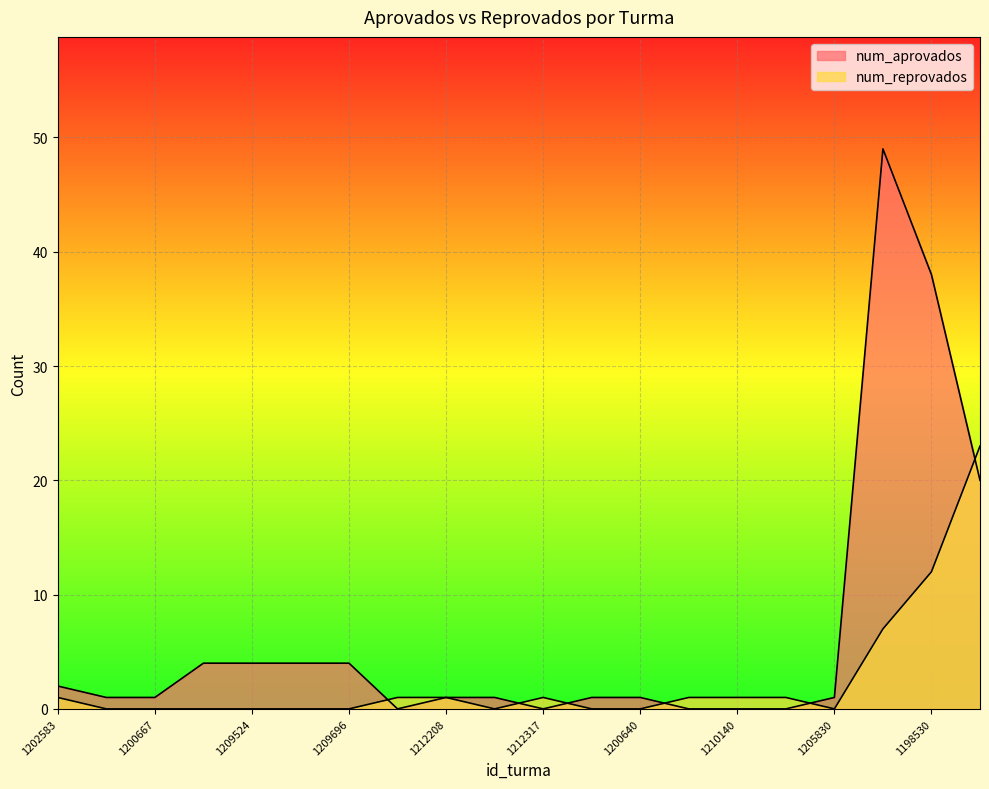

Between which two adjacent categories do num_reprovados and num_aprovados first intersect?

1209696 and 1209158